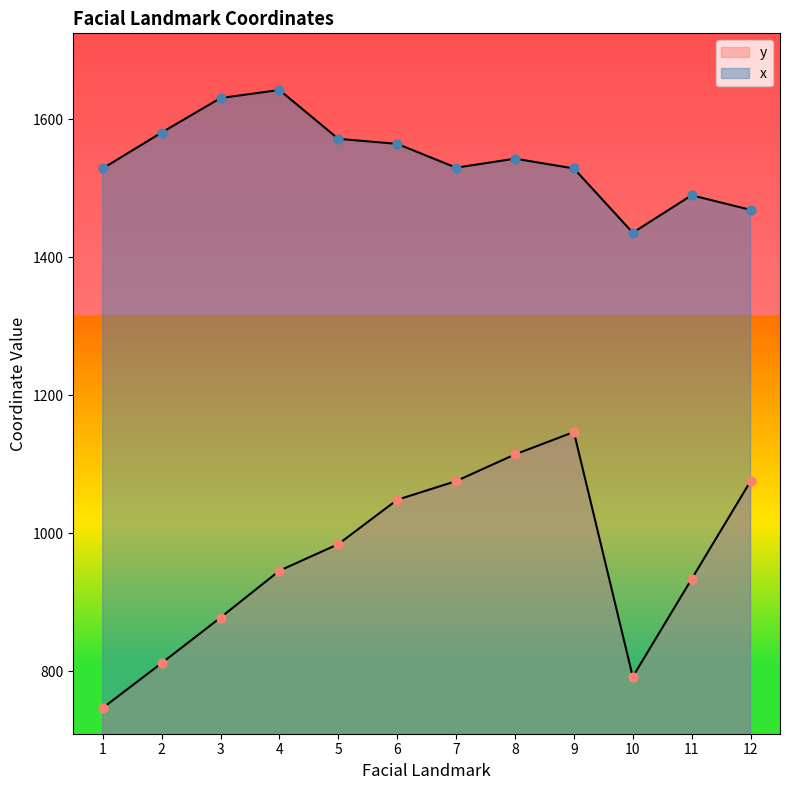

Is the value of y at 8 greater than the value of x at 7?

No